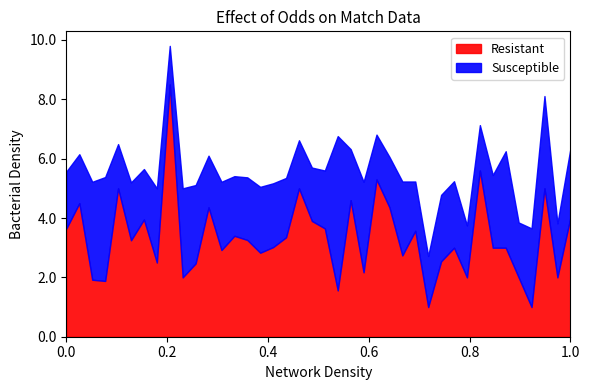

Count the number of data series in this chart.

2